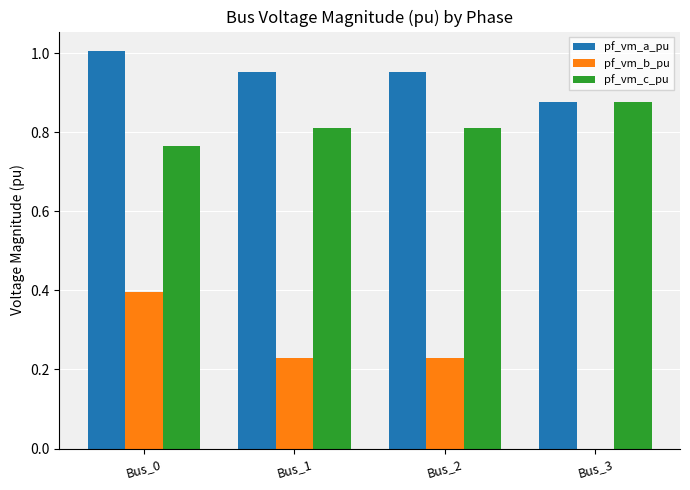

How many groups of bars are there?

4